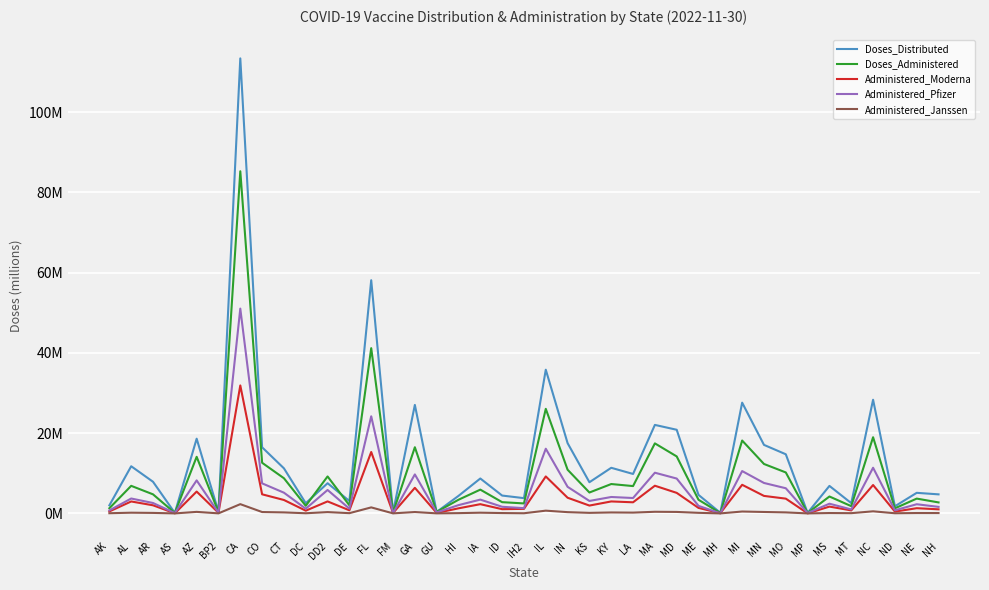

What are all the series names shown in the legend?

Doses_Distributed, Doses_Administered, Administered_Moderna, Administered_Pfizer, Administered_Janssen